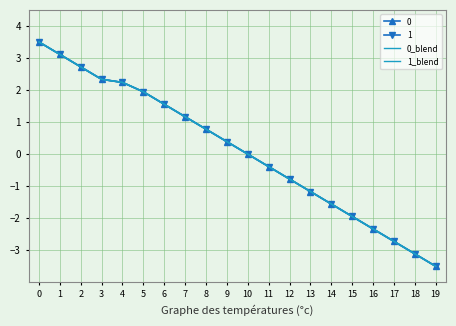

What is the average value of the 0_blend series?

0.1